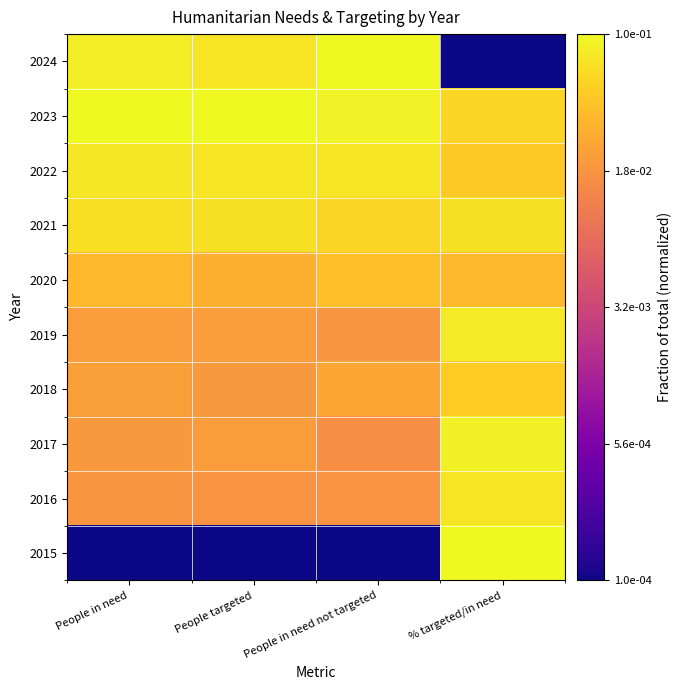

At which category does the chart reach its minimum across all series?

People in need